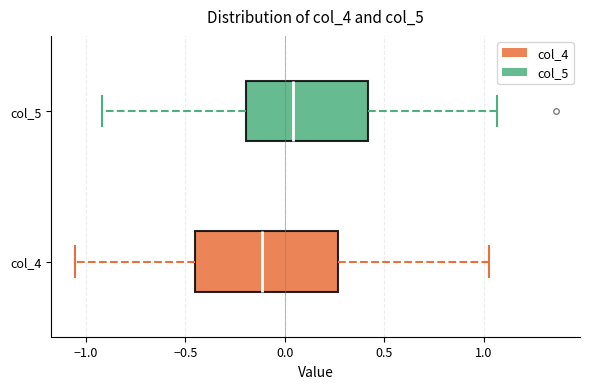

Reading bottom to top, read every box against the x-axis: the position of its median line, the range the box covers, and the ends of its whiskers. The values are not printed on the chart, so give them approximately, as read against the axis.

col_4: median -0.10, box -0.45 to 0.25, whiskers -1.05 to 1.05
col_5: median 0.05, box -0.20 to 0.40, whiskers -0.90 to 1.05